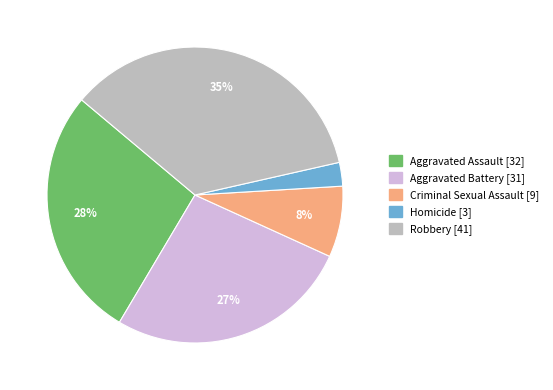

Between Robbery and Criminal Sexual Assault, which is larger?

Robbery